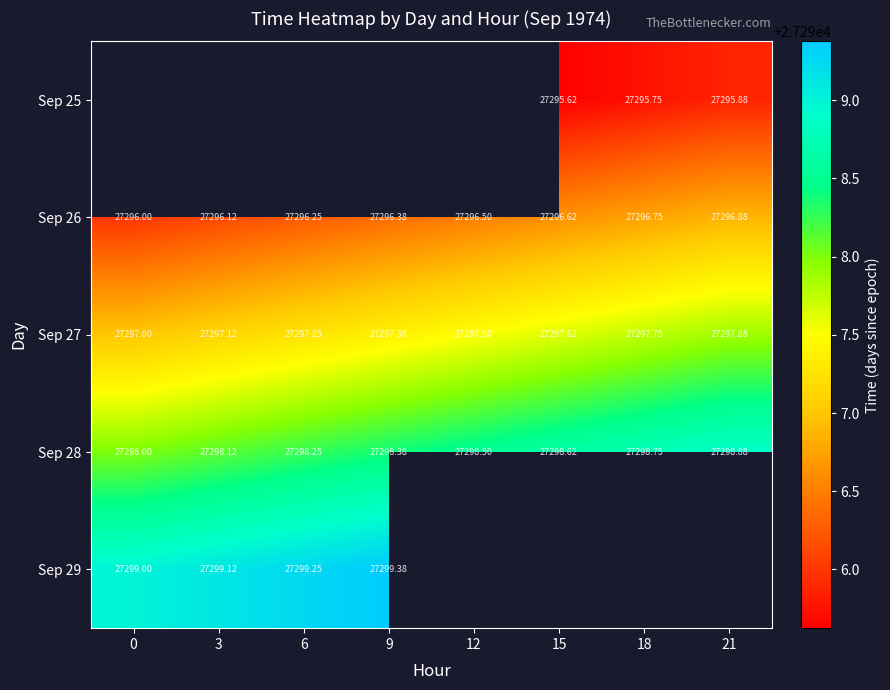

Is the value of Sep 28 at 21 greater than the value of Sep 27 at 3?

Yes